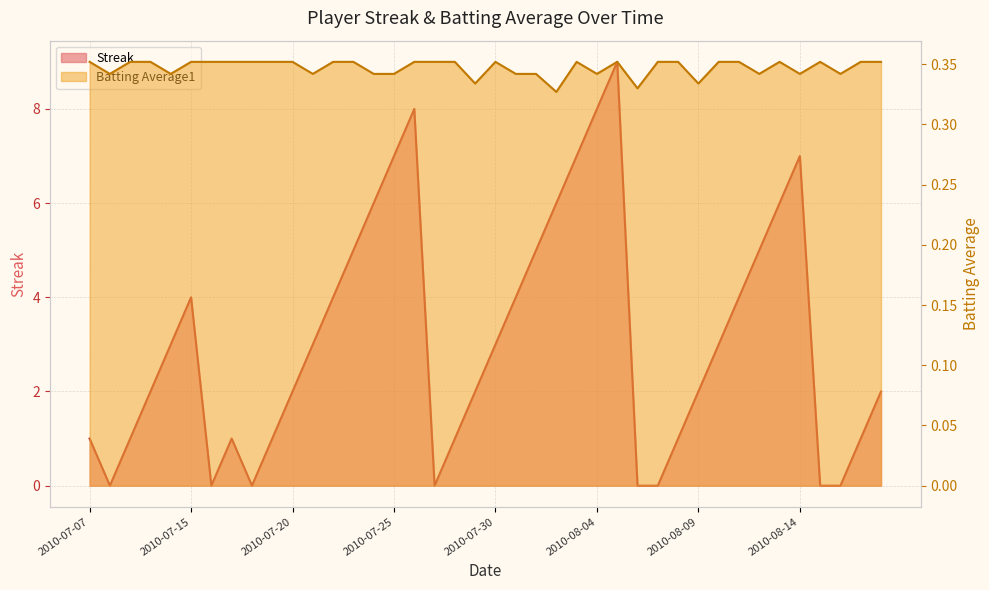

At 2010-07-27, list the series in order from smallest to largest.

Streak, Batting Average1